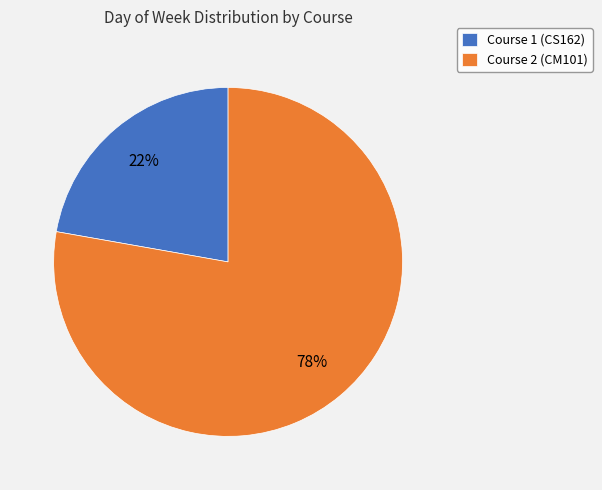

To the nearest percent, what is the average slice percentage?

50%